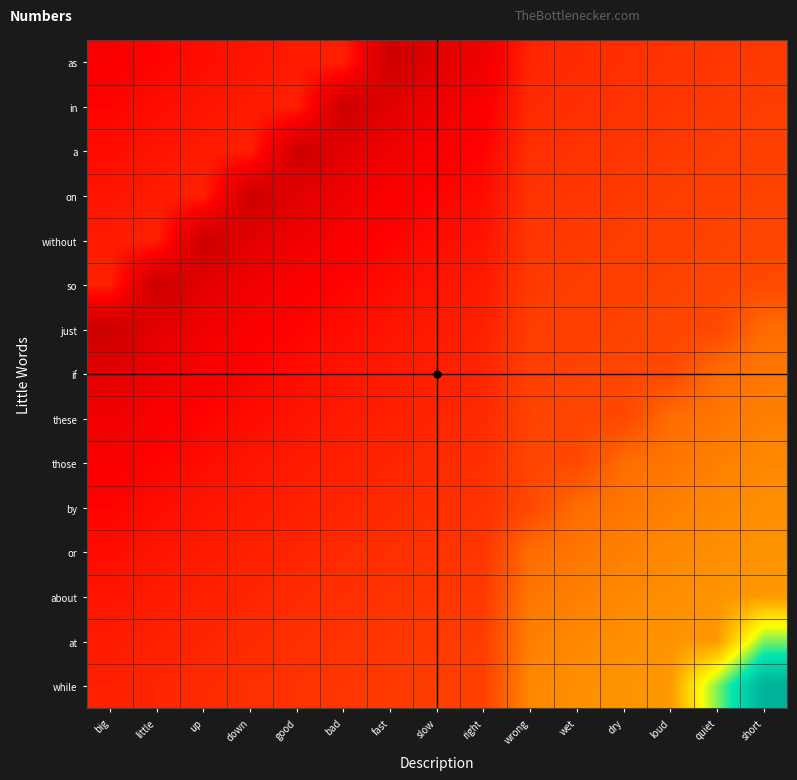

Which series has the largest total across all categories?

while